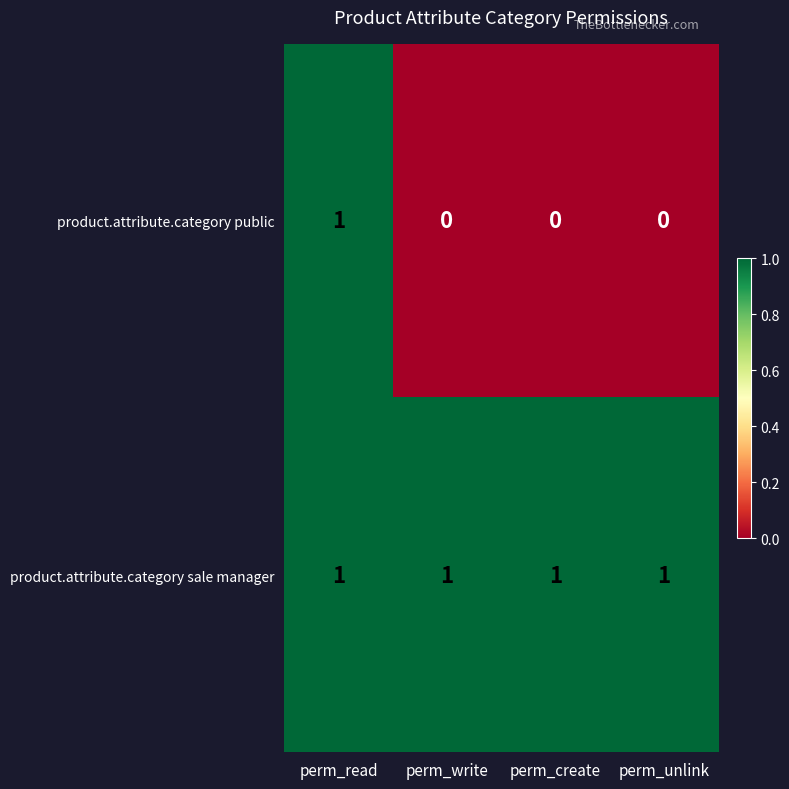

True or false: product.attribute.category sale manager has a value of 1 at perm_read.

True